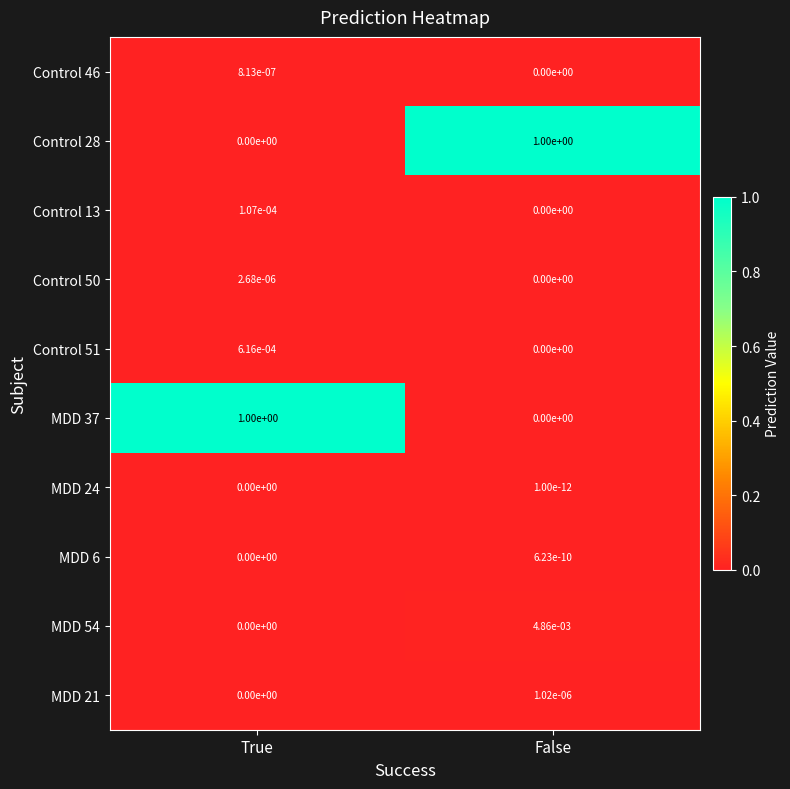

Count the number of data series in this chart.

10